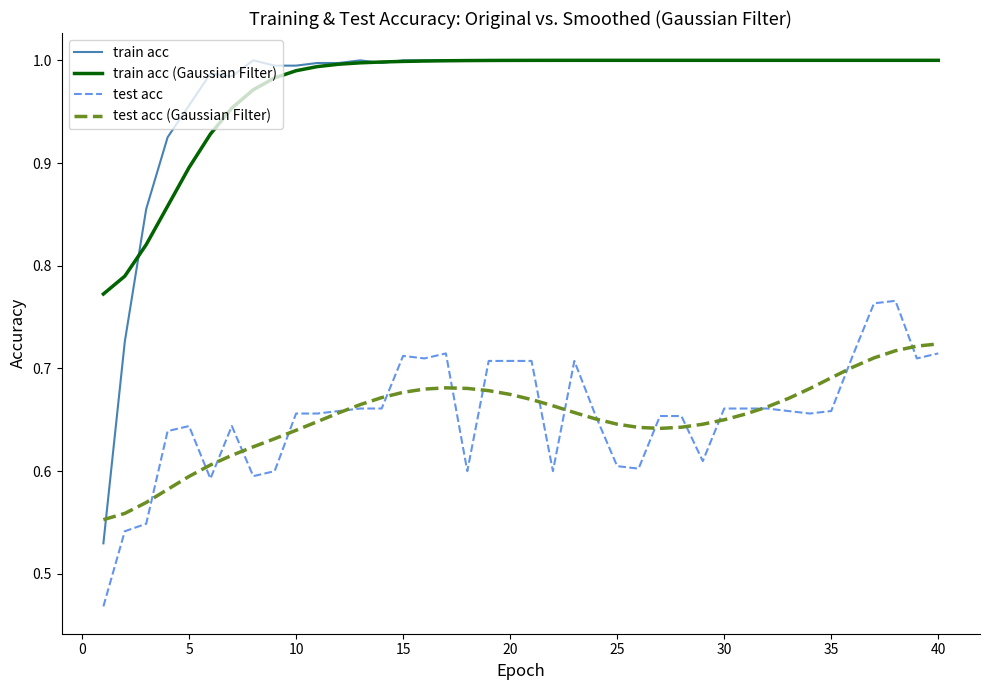

Which series has the widest spread of values?

train acc